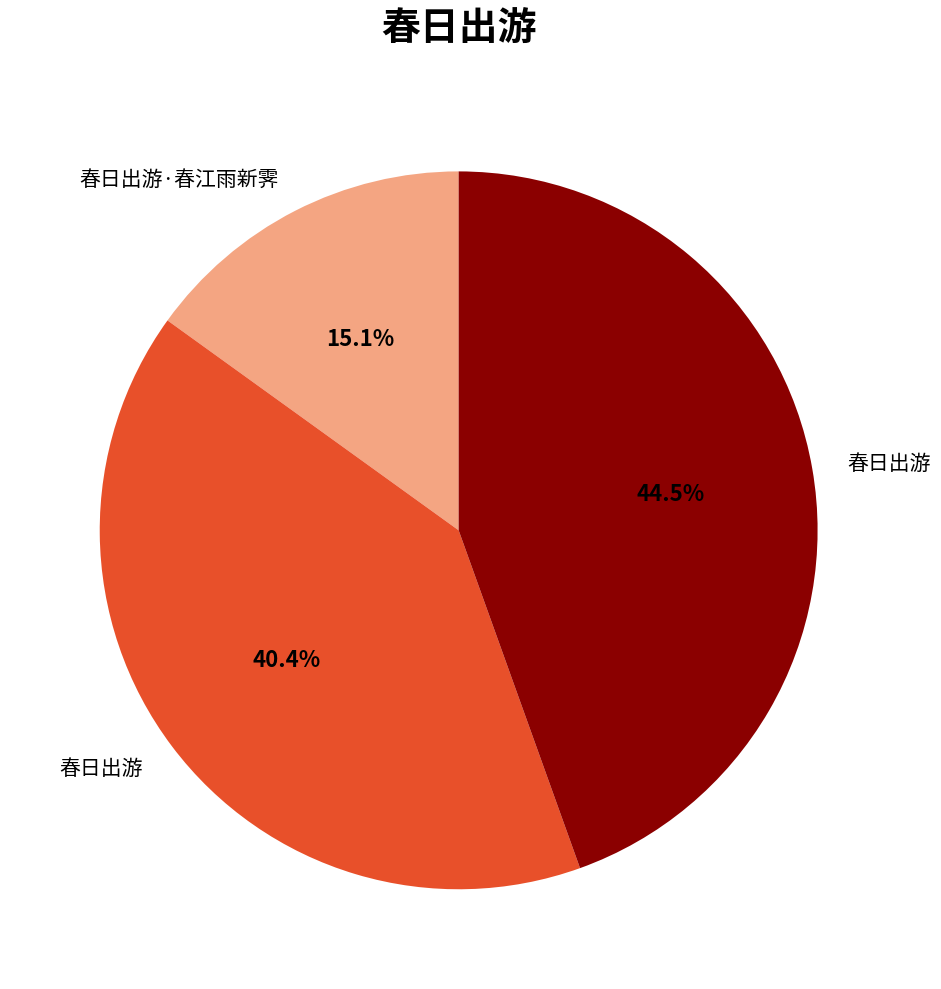

To the nearest percent, what is the average slice percentage?

33%